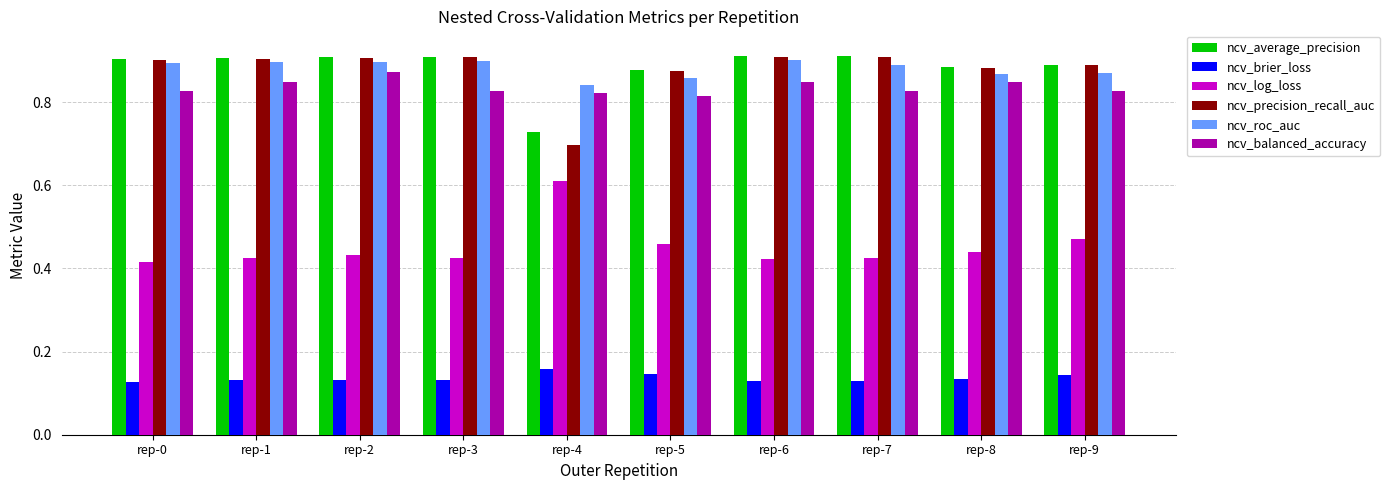

What is the total value across all series at rep-5?

4.0